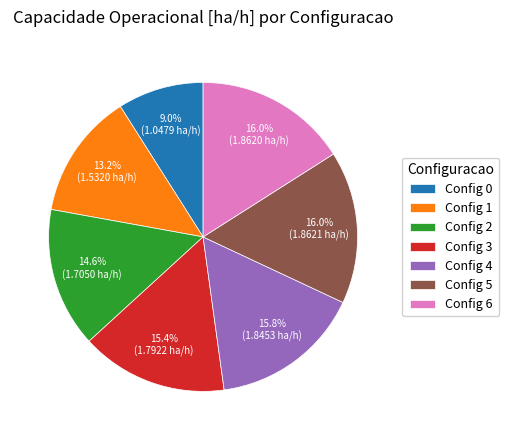

Combined, do Config 3 and Config 1 account for over 50%?

No